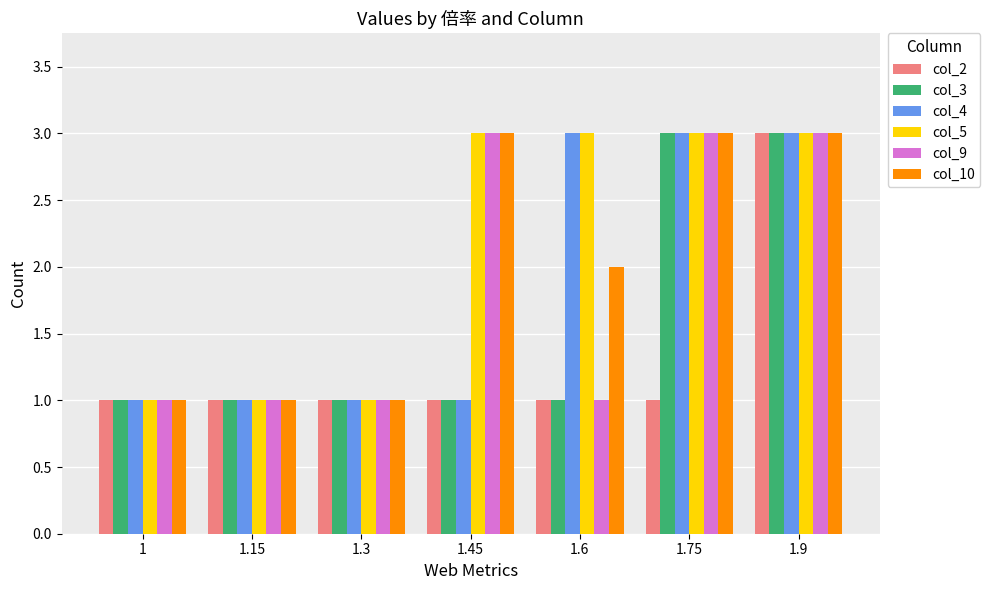

What is the greatest value displayed?

3